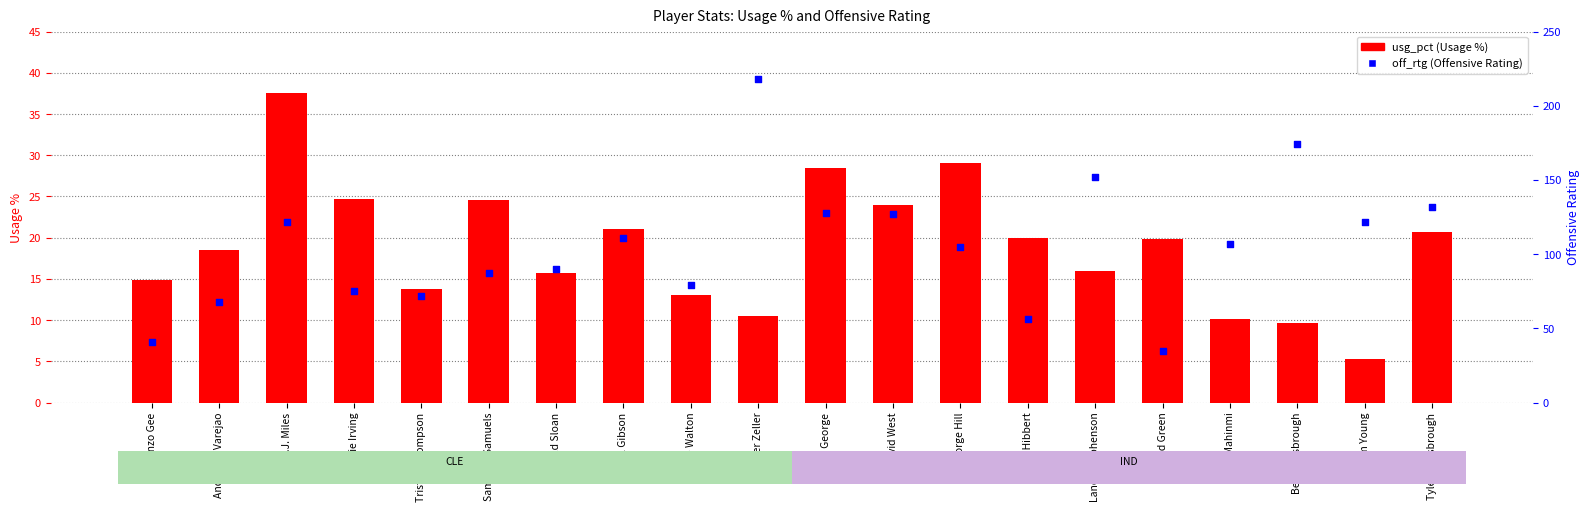

What are all the series names shown in the legend?

usg_pct, off_rtg